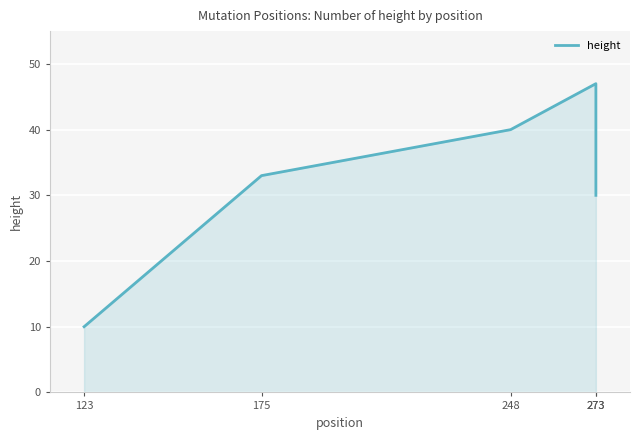

True or false: the data shows 33 at 175.

True